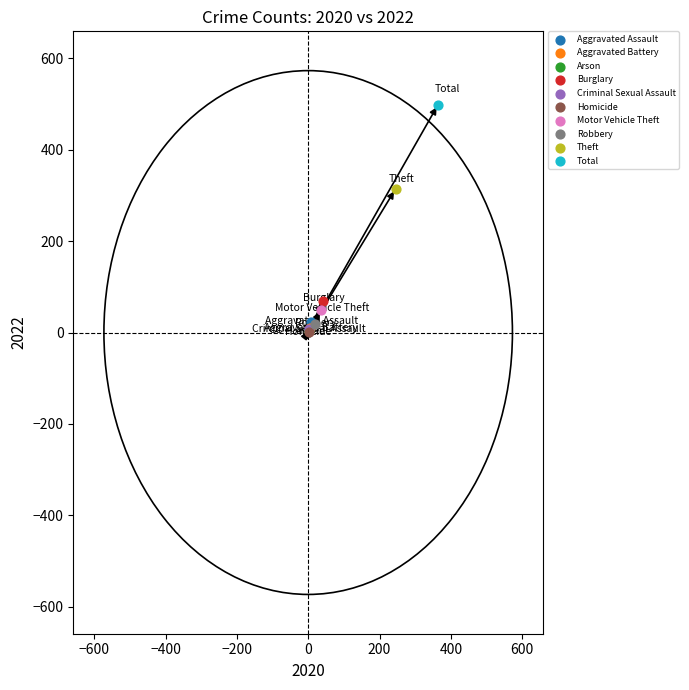

What are all the series names shown in the legend?

Aggravated Assault, Aggravated Battery, Arson, Burglary, Criminal Sexual Assault, Homicide, Motor Vehicle Theft, Robbery, Theft, Total